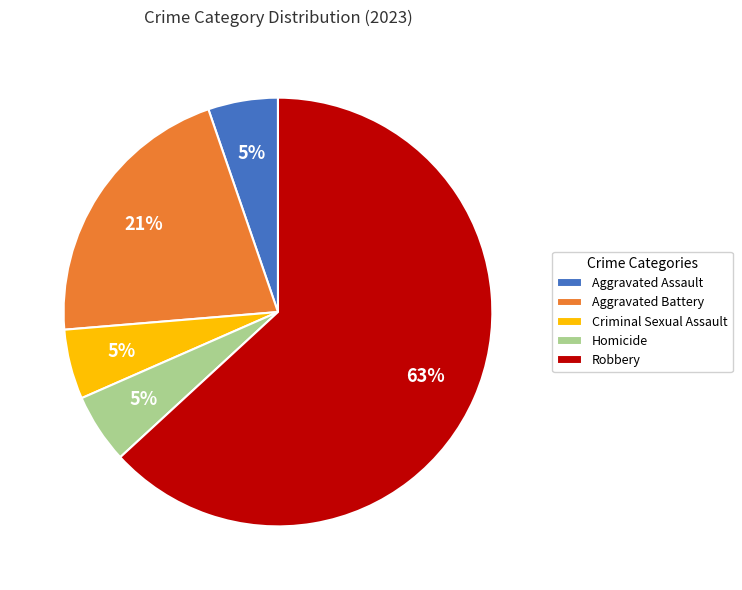

Count the number of slices in the pie.

5